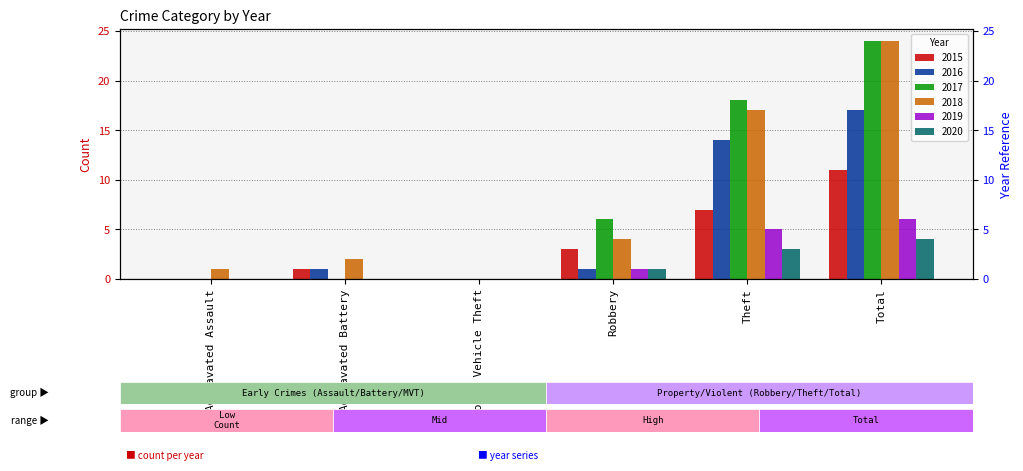

The value of 2017 at Theft is 18. True or false?

True